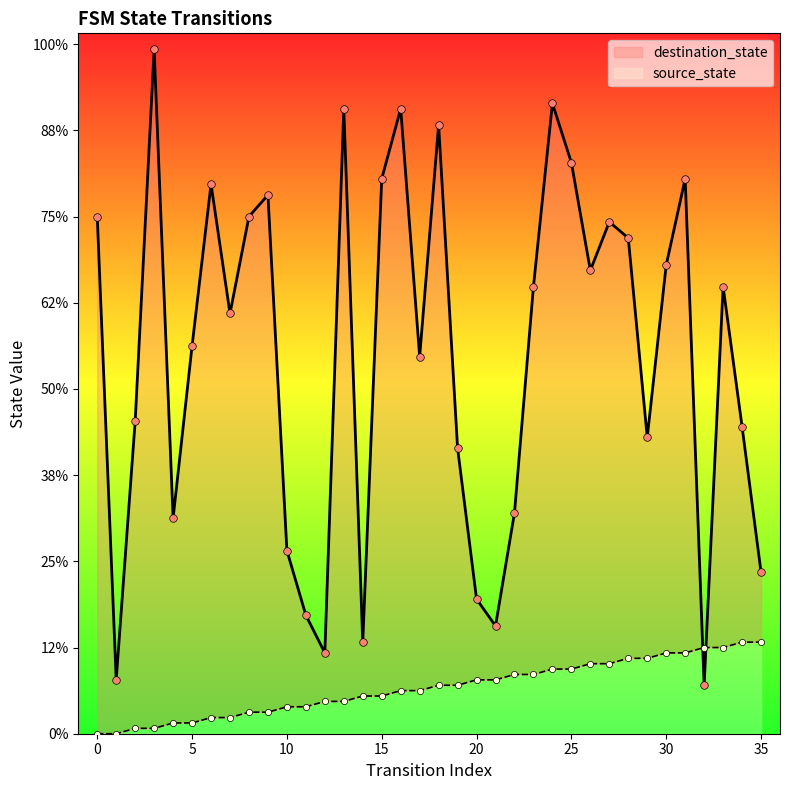

Is the value of source_state at 22 greater than the value of destination_state at 5?

No